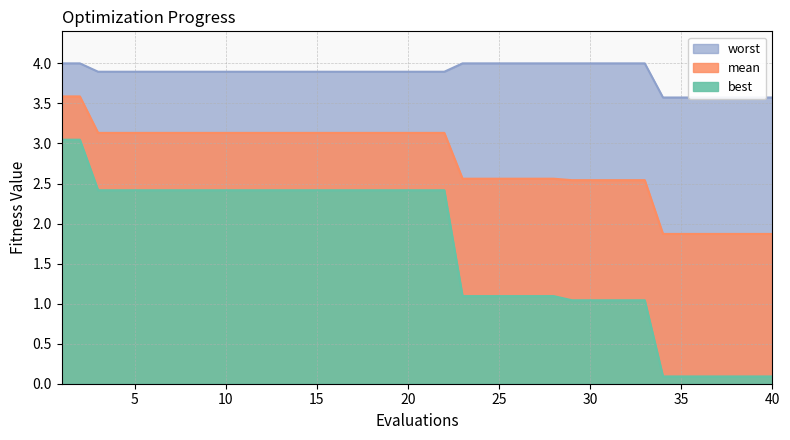

Which series has the largest total across all categories?

worst